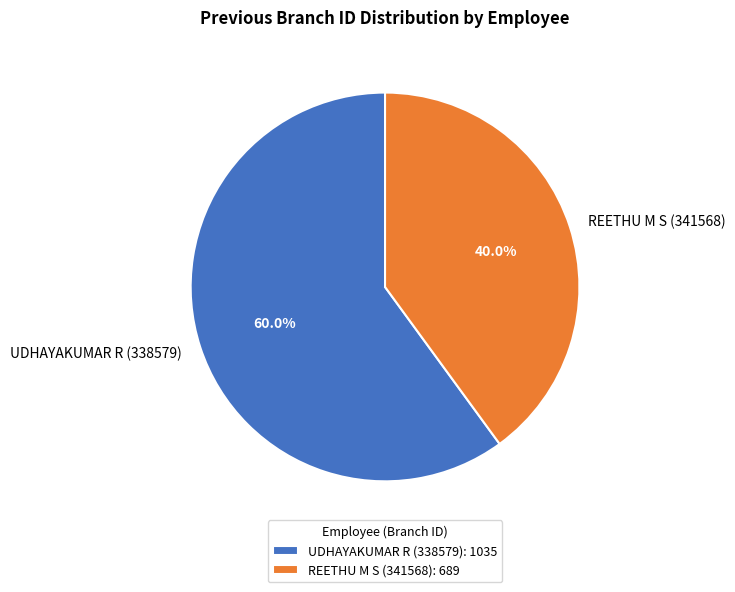

Approximately how many times larger is the value at UDHAYAKUMAR R (338579) compared to REETHU M S (341568)?

1.5